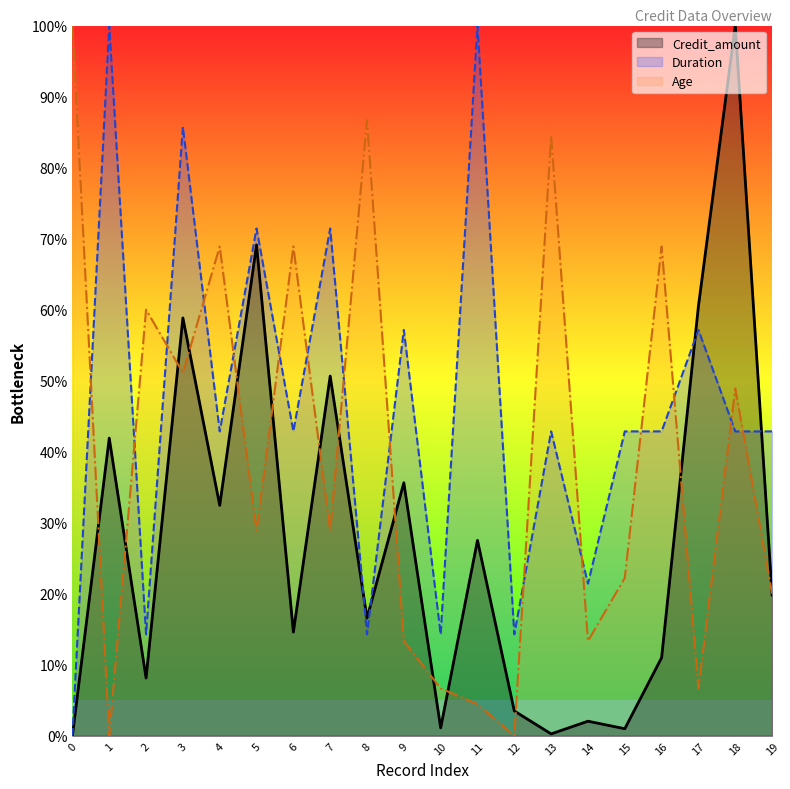

How many data points does each series have?

20